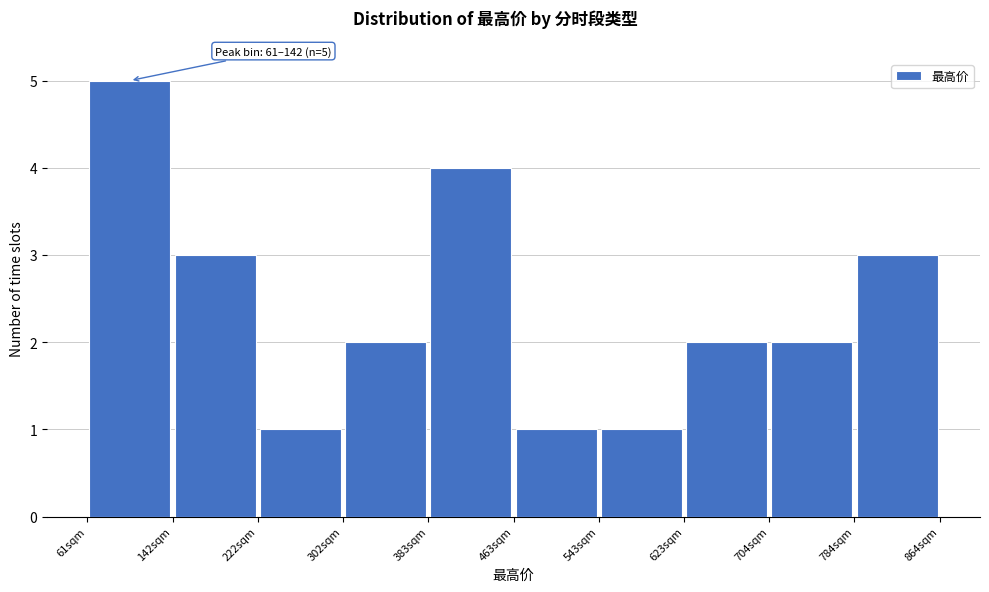

Over which range of the x-axis is the bar tallest?

60 to 140